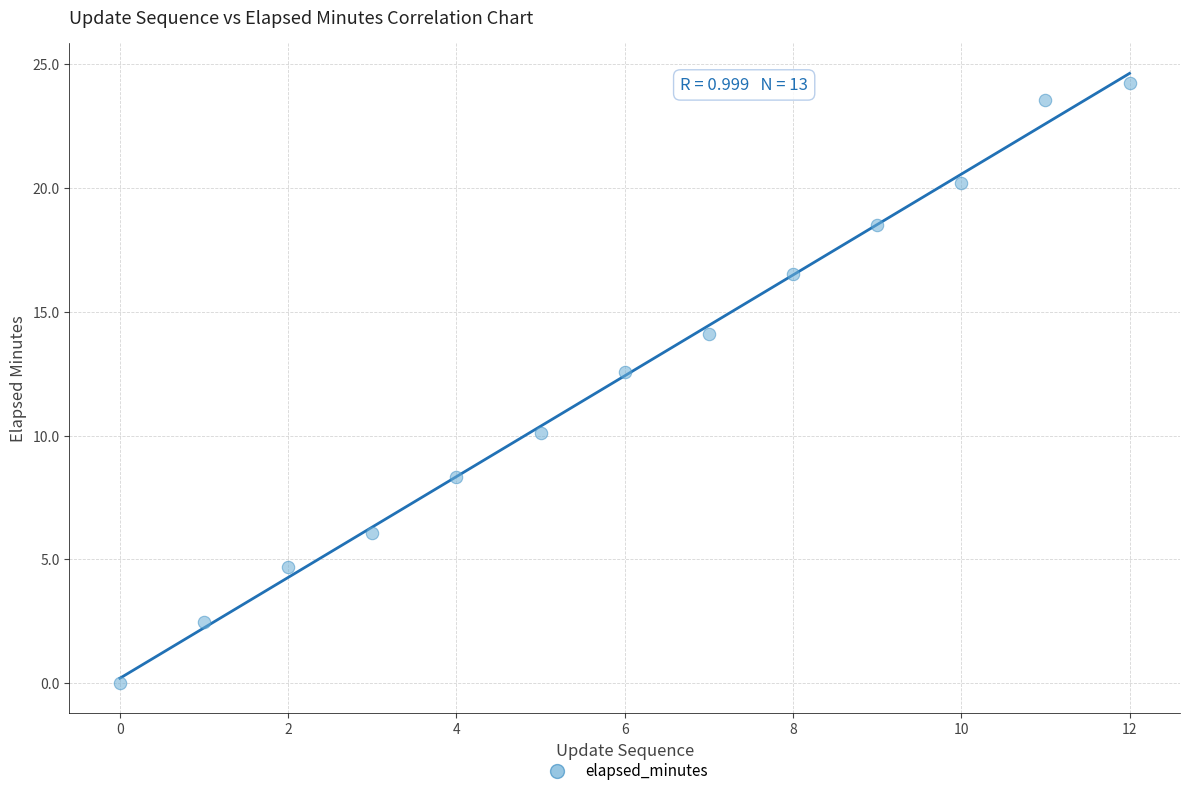

What Y value in the scatter plot is closest to 12?

12.6